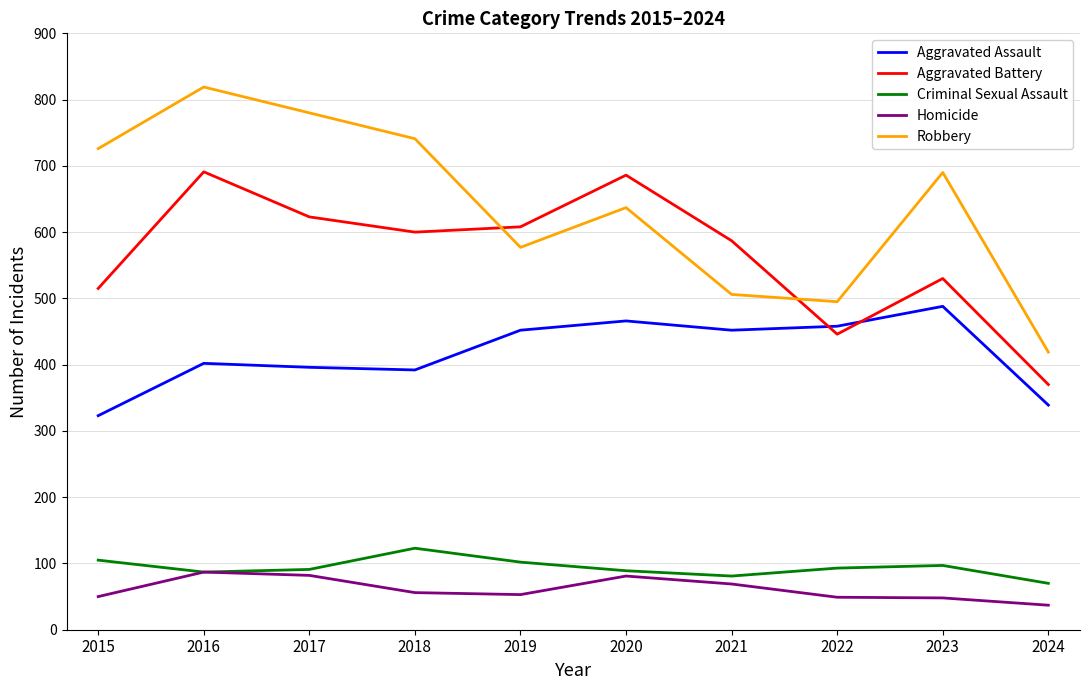

True or false: Aggravated Assault and Homicide cross at least once.

False